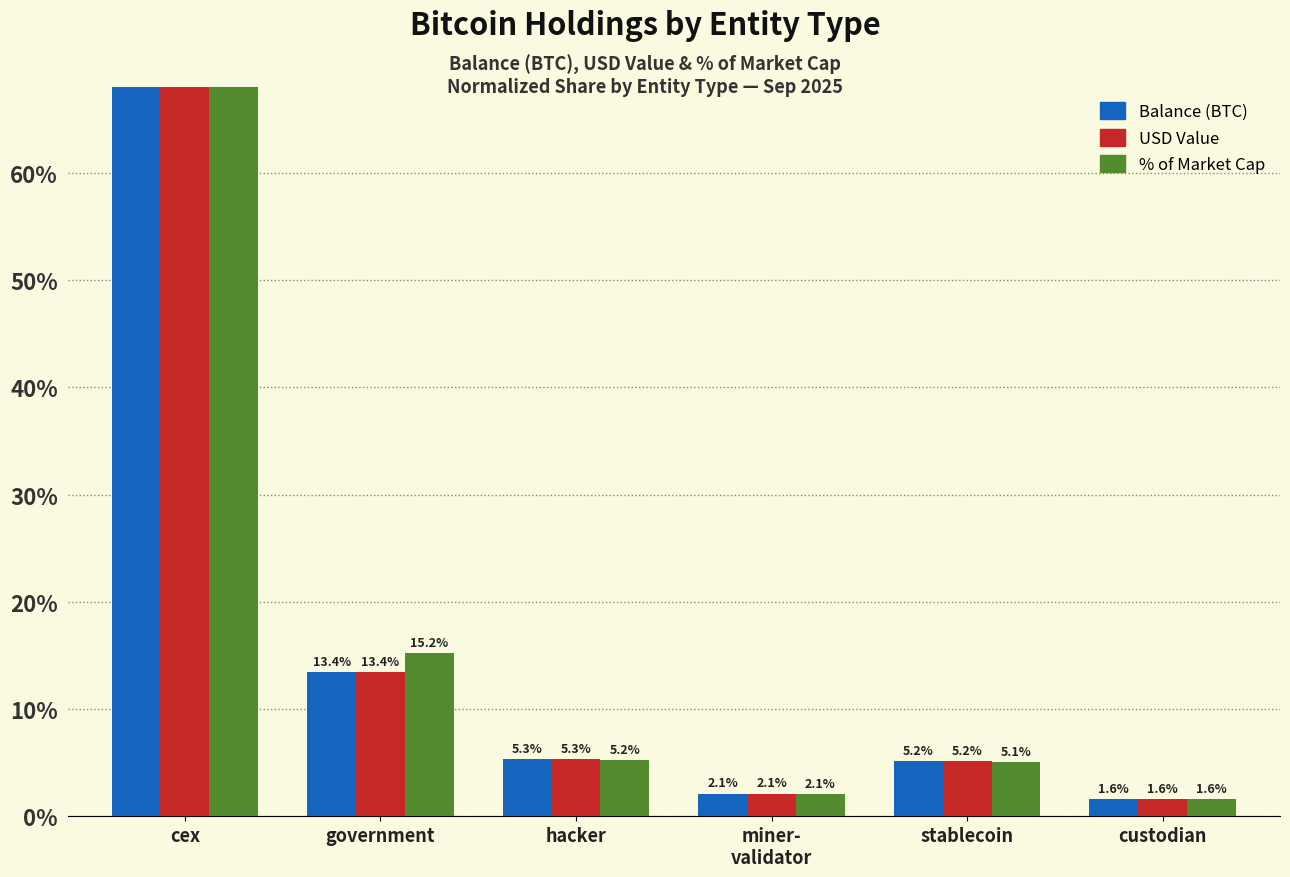

Reading right to left, extract all data points from this chart.

Balance (BTC): 1.6	5.2	2.1	5.3	13.4	72.3
USD Value: 1.6	5.2	2.1	5.3	13.4	72.3
% of Market Cap: 1.6	5.1	2.1	5.2	15.2	70.9